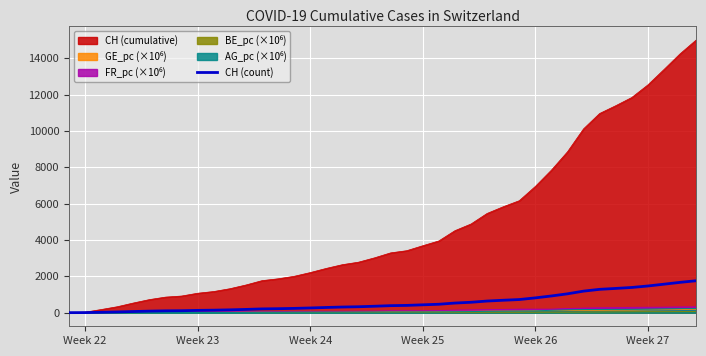

Which series has the largest total across all categories?

CH (cumulative)